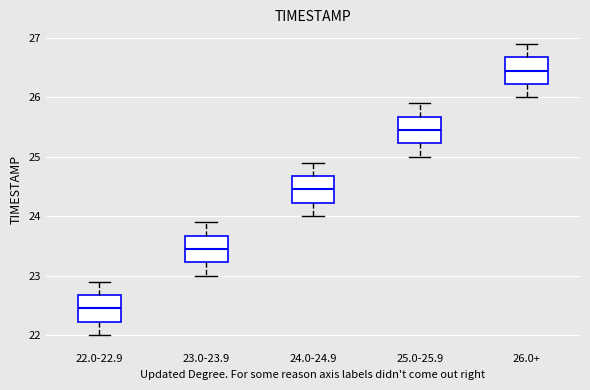

Reading left to right, transcribe this box plot: for each box, give where its median line is, the range the box spans, and where its two whiskers end, as read against the y-axis. The values are not printed on the chart, so give them approximately, as read against the axis.

22.0-22.9: median 22.5, box 22.2 to 22.7, whiskers 22.0 to 22.9
23.0-23.9: median 23.5, box 23.2 to 23.7, whiskers 23.0 to 23.9
24.0-24.9: median 24.5, box 24.2 to 24.7, whiskers 24.0 to 24.9
25.0-25.9: median 25.5, box 25.2 to 25.7, whiskers 25.0 to 25.9
26.0+: median 26.5, box 26.2 to 26.7, whiskers 26.0 to 26.9